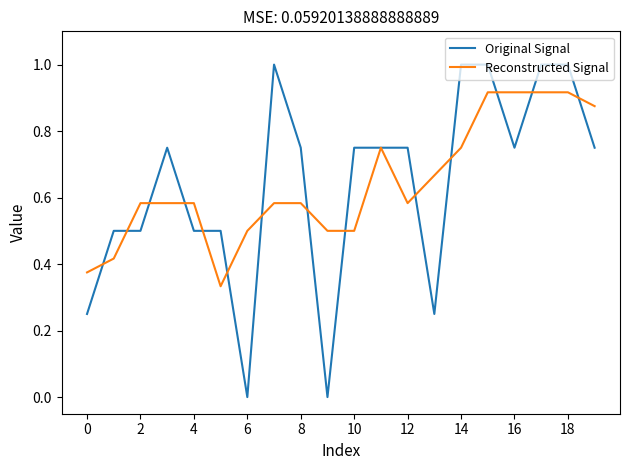

Which series has the widest spread of values?

Original Signal